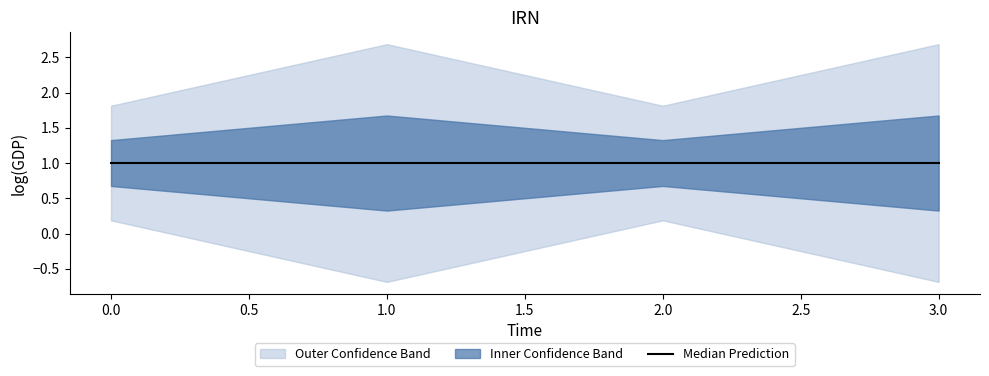

At which label is b closest to 0?

3